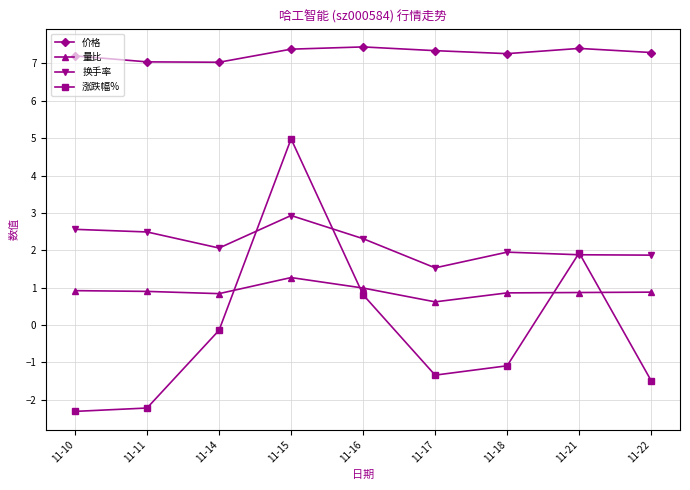

Which series changed the most between 11-16 and 11-22?

涨跌幅%